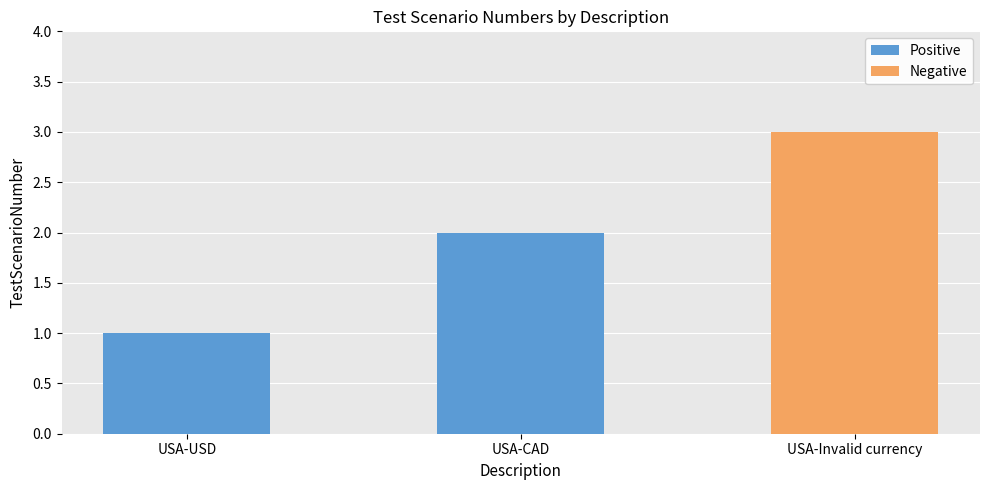

What is the sum of all values?

6